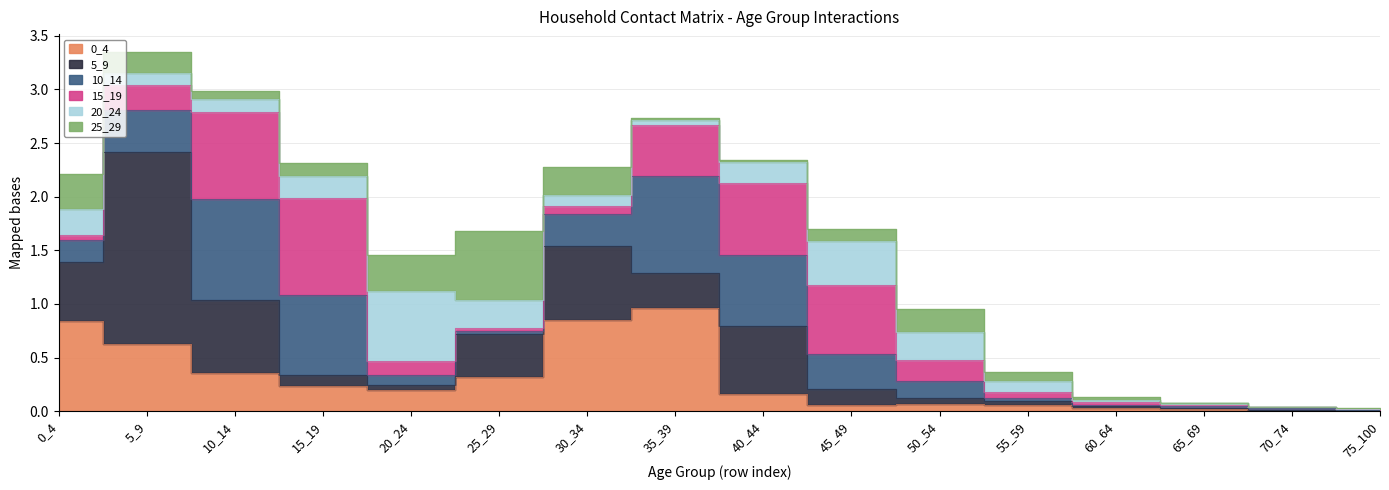

Which series changed the most between 60_64 and 75_100?

25_29